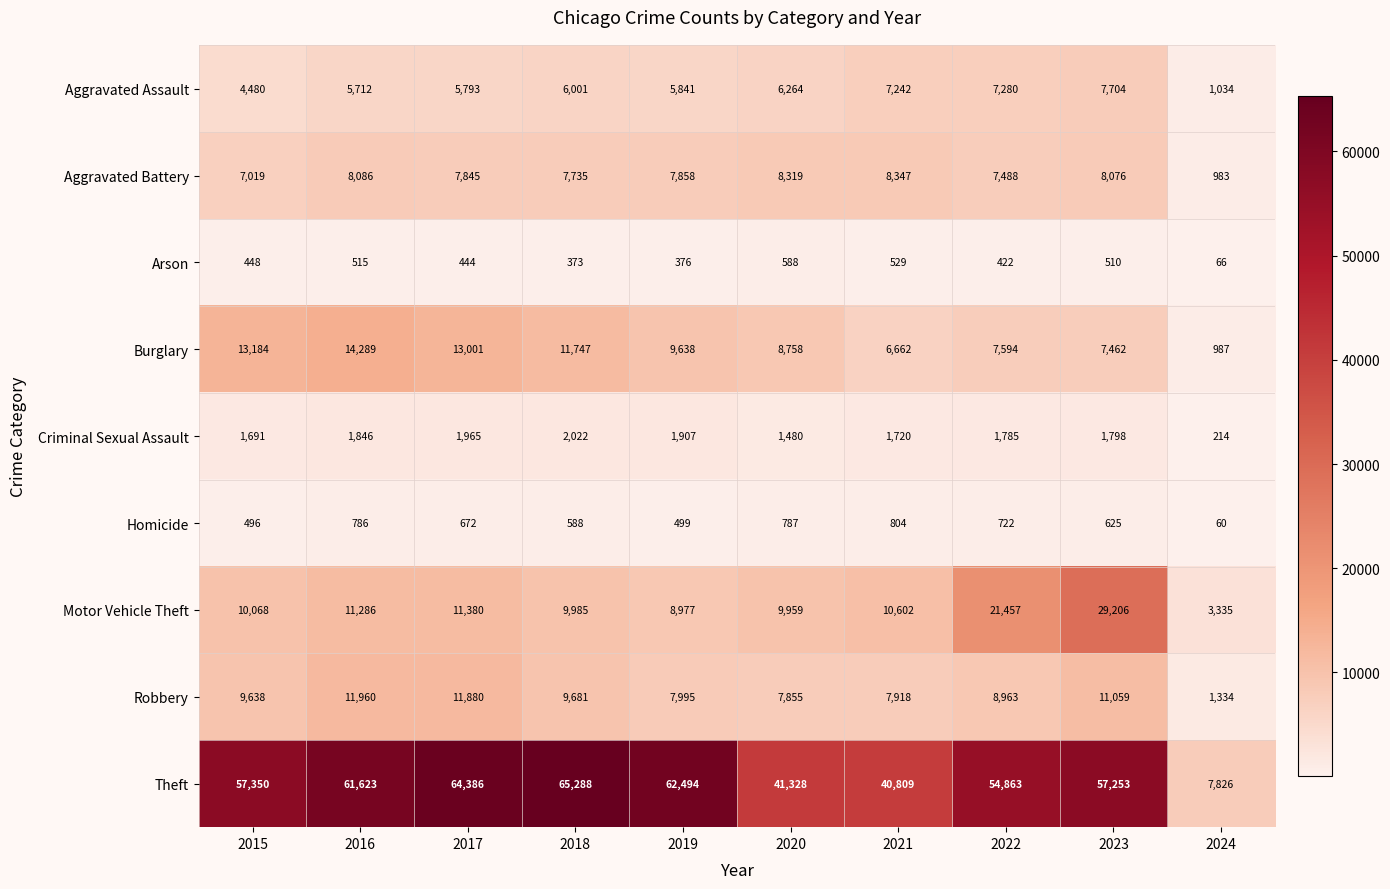

What value does the Criminal Sexual Assault series have at 2024?

214